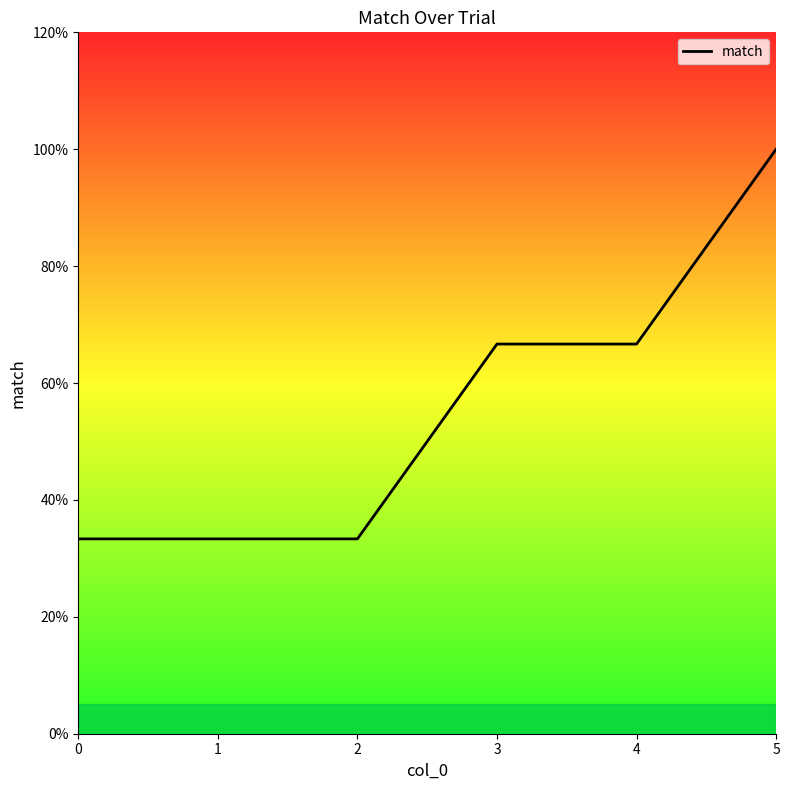

What is the value of the 4th point from the left?

0.7